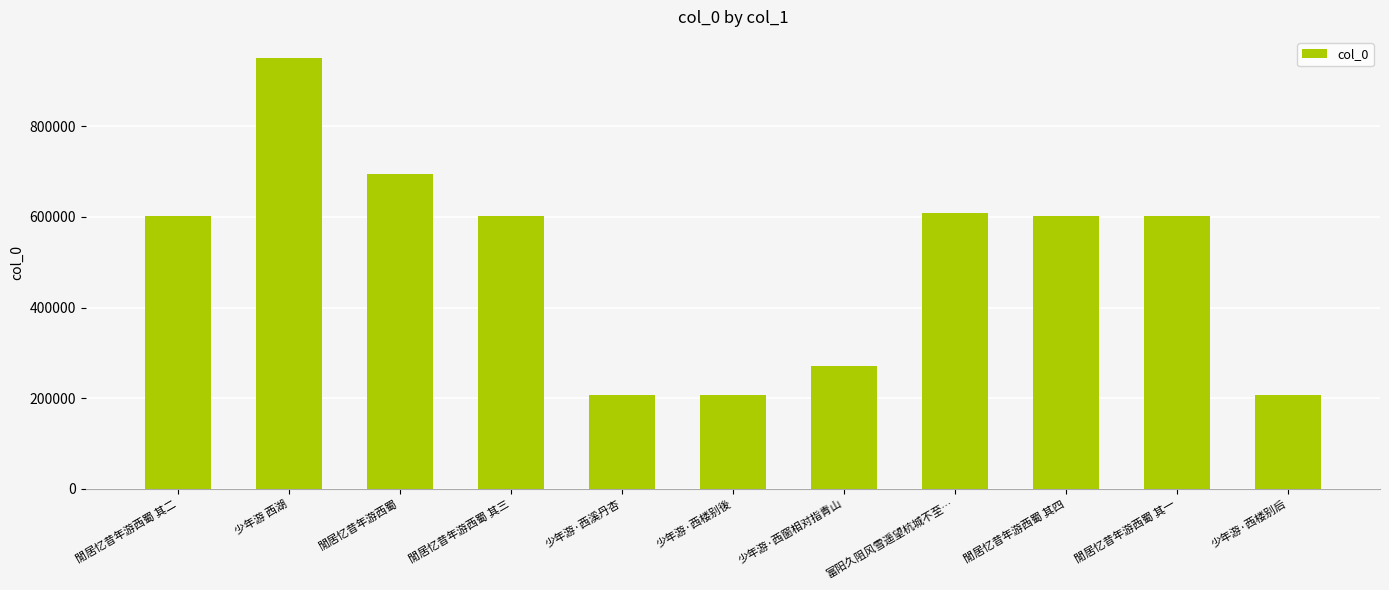

What is the change in value from 閒居忆昔年游西蜀 to 少年游·西窗相对指青山?

-424272